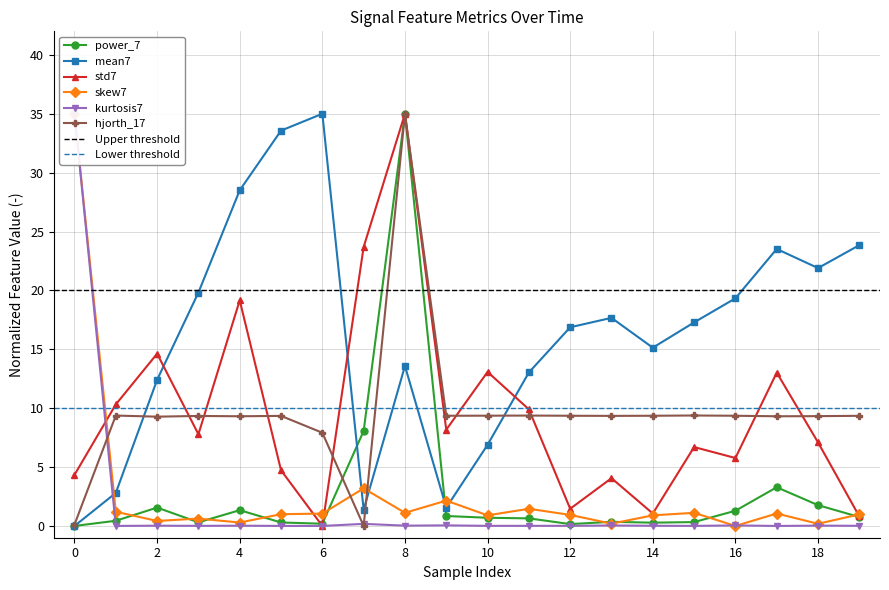

How many data points in kurtosis7 are above 0?

19